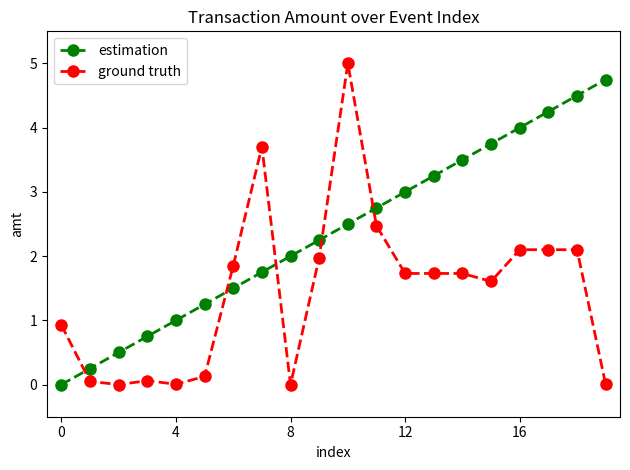

How many intersections are there between estimation and ground truth?

5